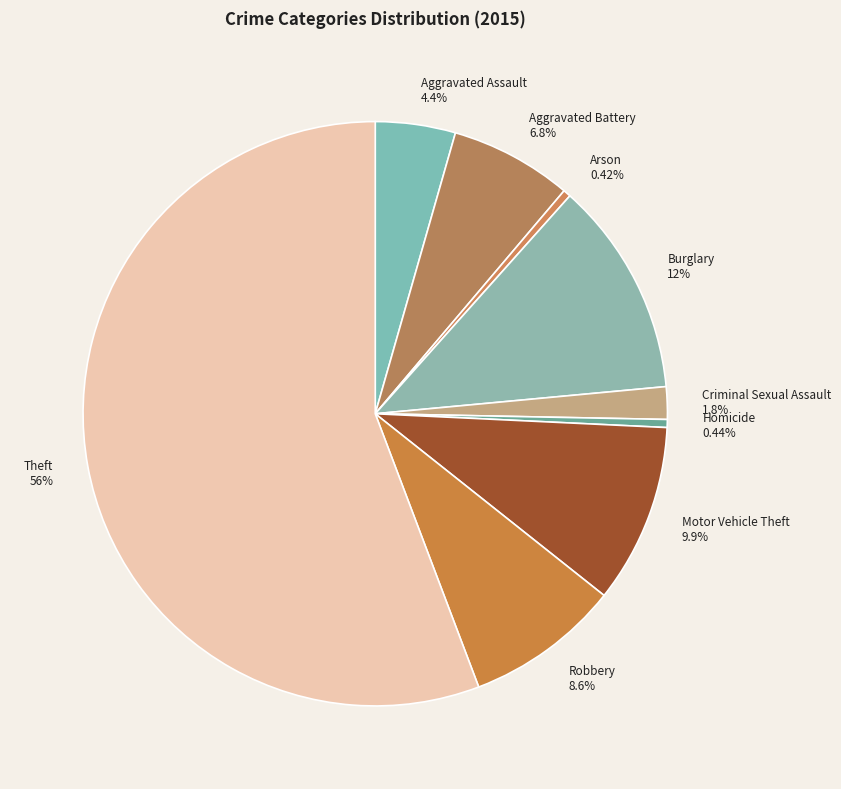

To the nearest percent, what portion does Burglary represent?

12%